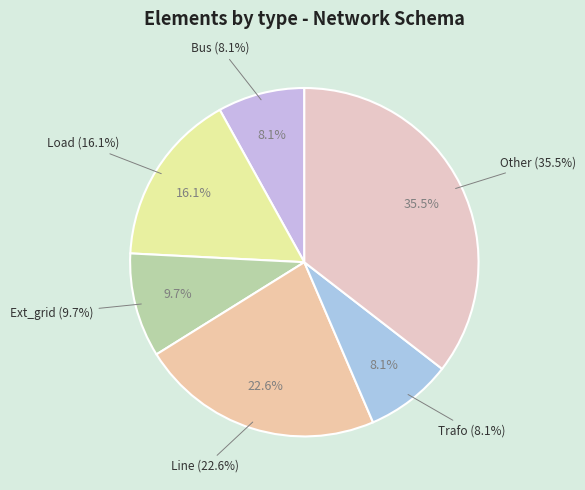

To the nearest percent, what is the average slice percentage?

17%